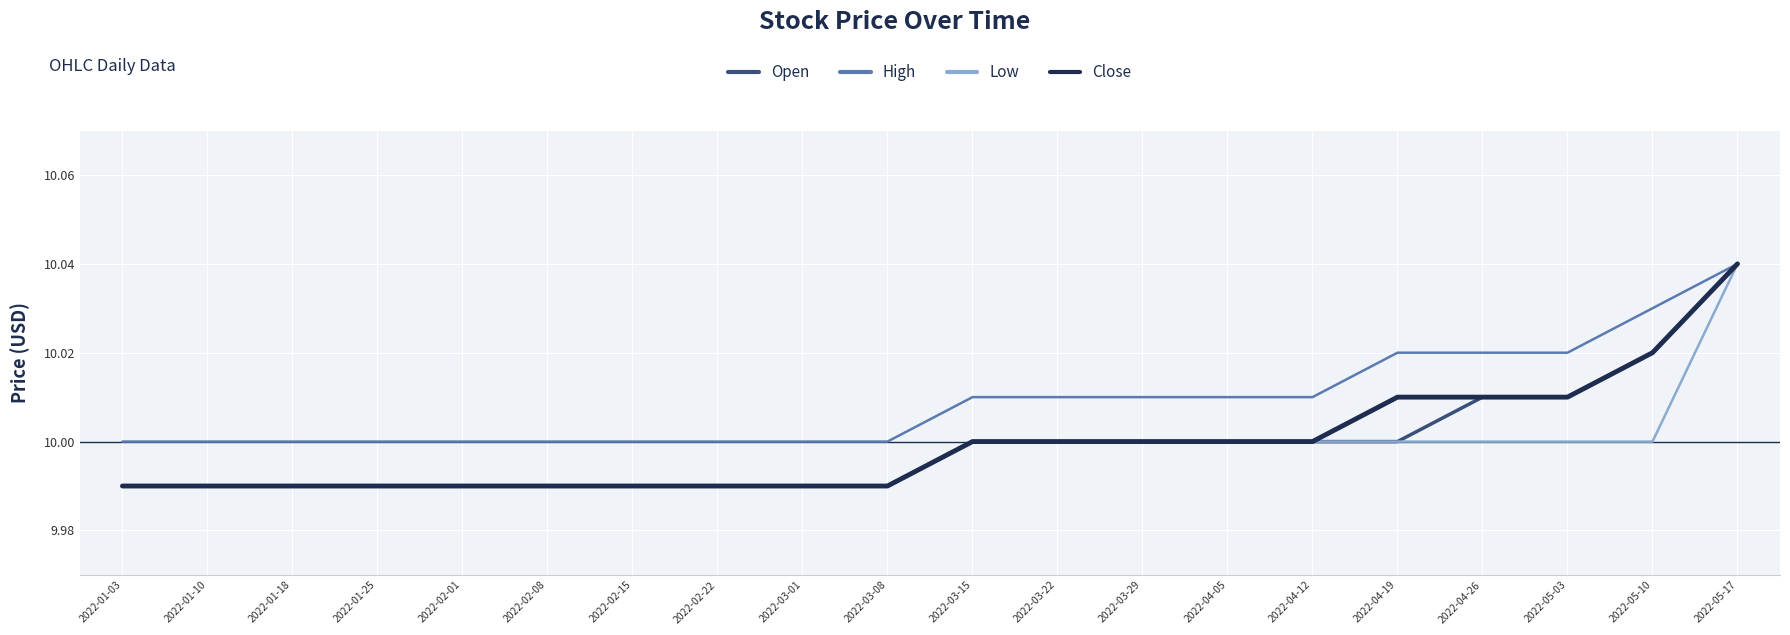

Which category has the highest value in the Low series?

2022-05-17